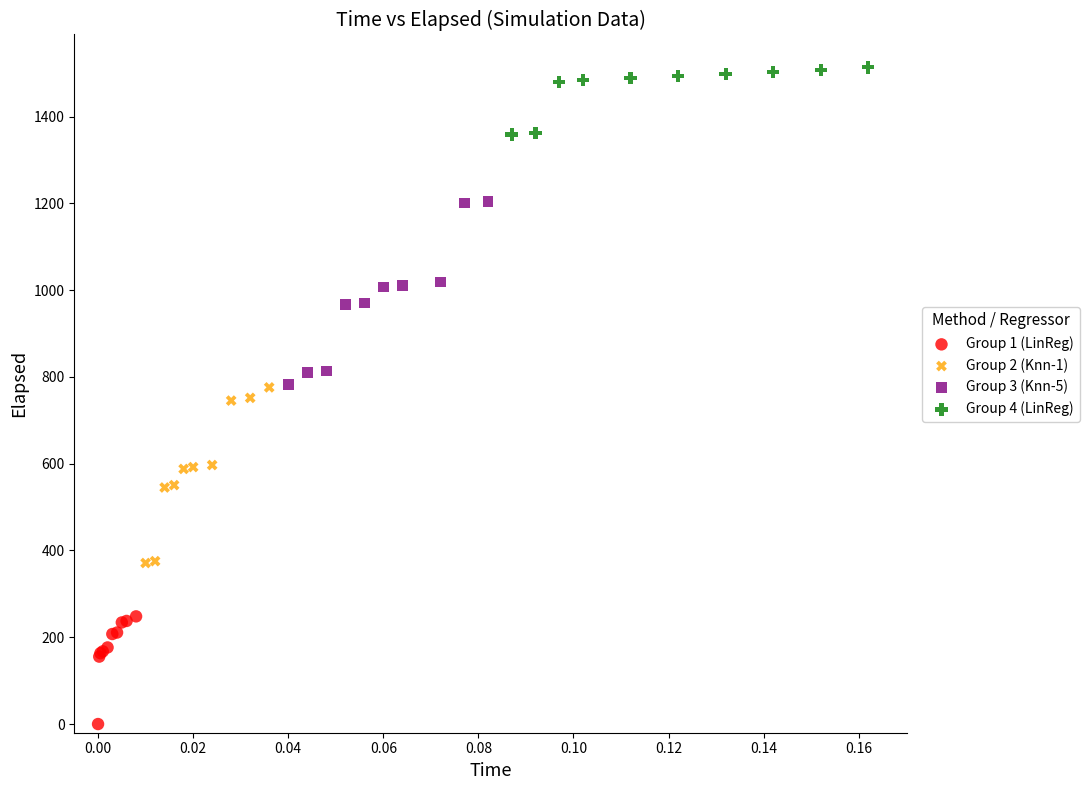

Which series has the largest Y range (max minus min)?

Group 3 (Knn-5)